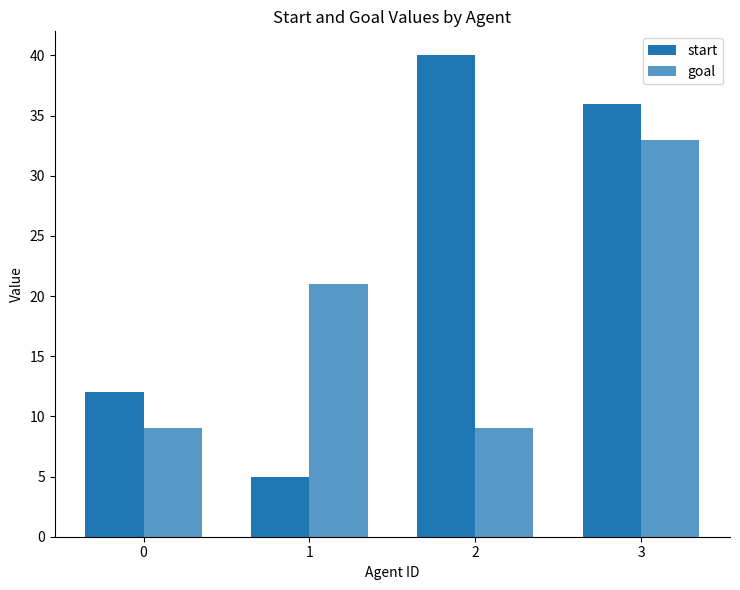

What is the lowest value of the goal series?

9